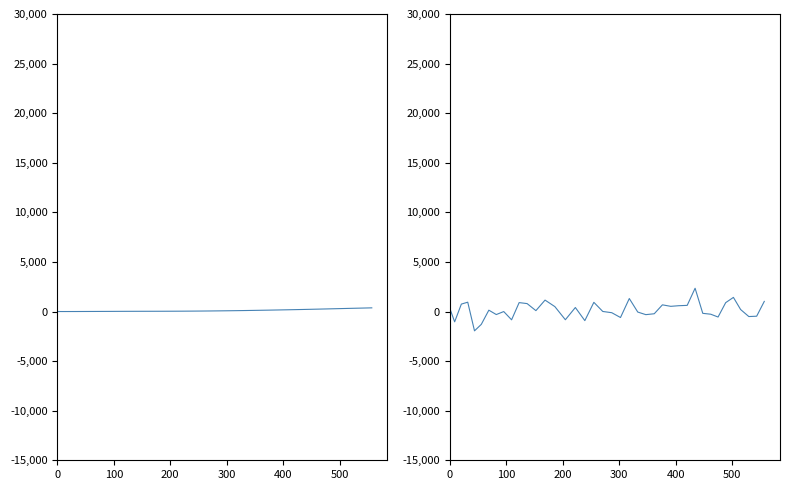

Is it true that the value at 39 is 1651.8?

False